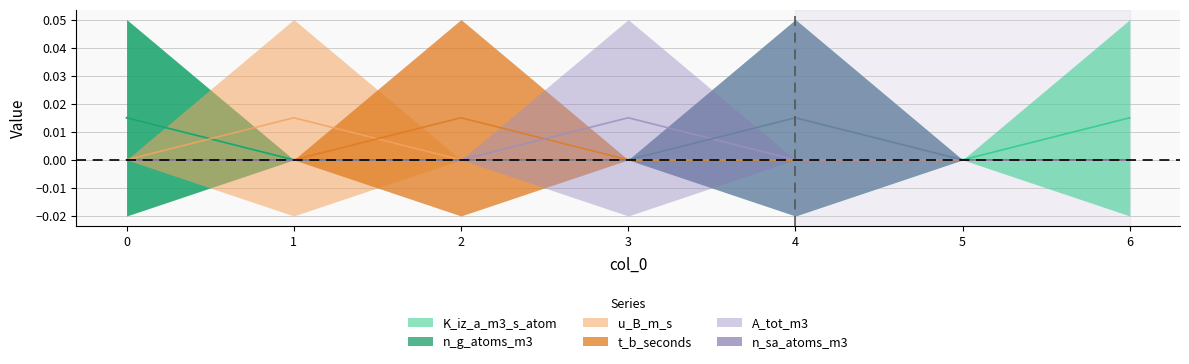

Between 3 and 6, which series saw the biggest shift?

K_iz_a_m3_s_atom